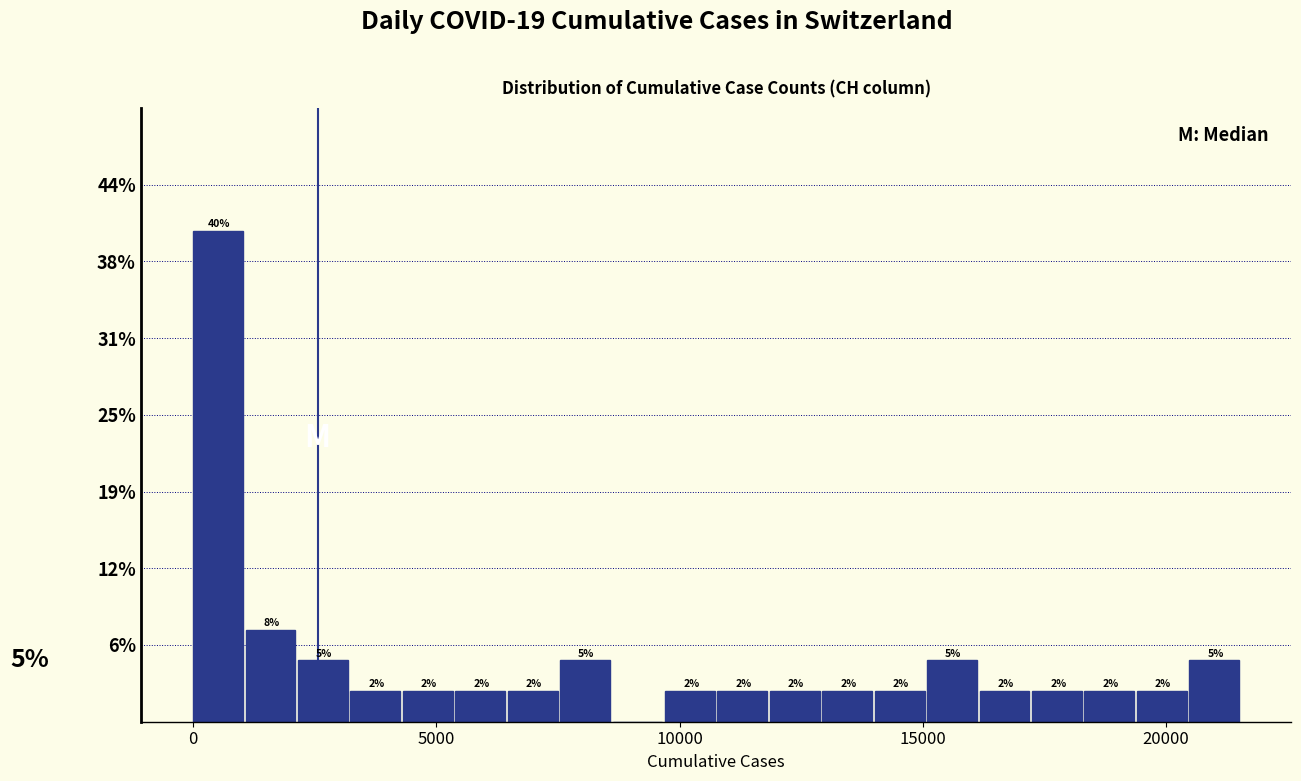

Around what value on the x-axis is the tallest bar? Give the approximate position of its centre, as read against the axis.

500